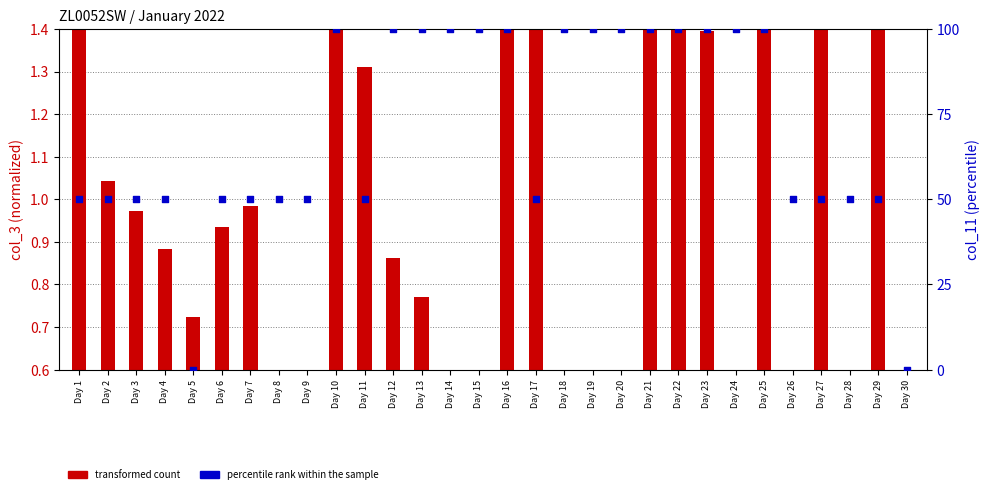

What is the total value across all series at Day 2?

51.0